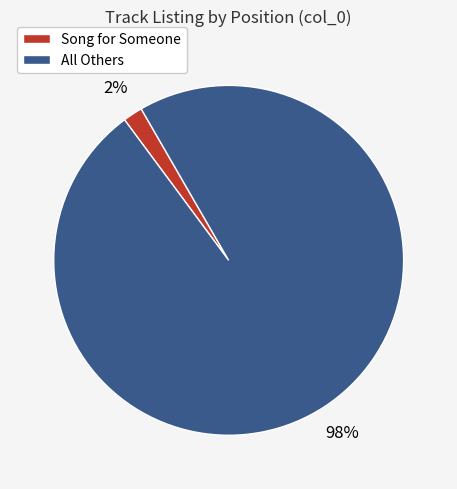

To the nearest percent, what is the average slice percentage?

50%